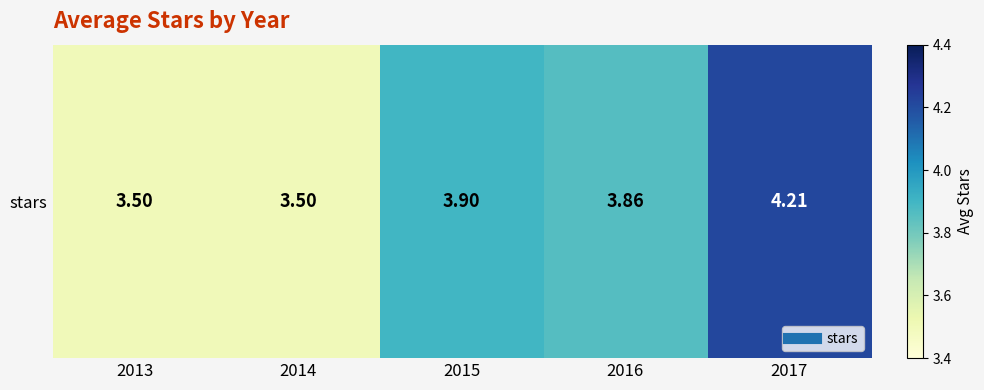

The value at 2013 is 3.5. True or false?

True